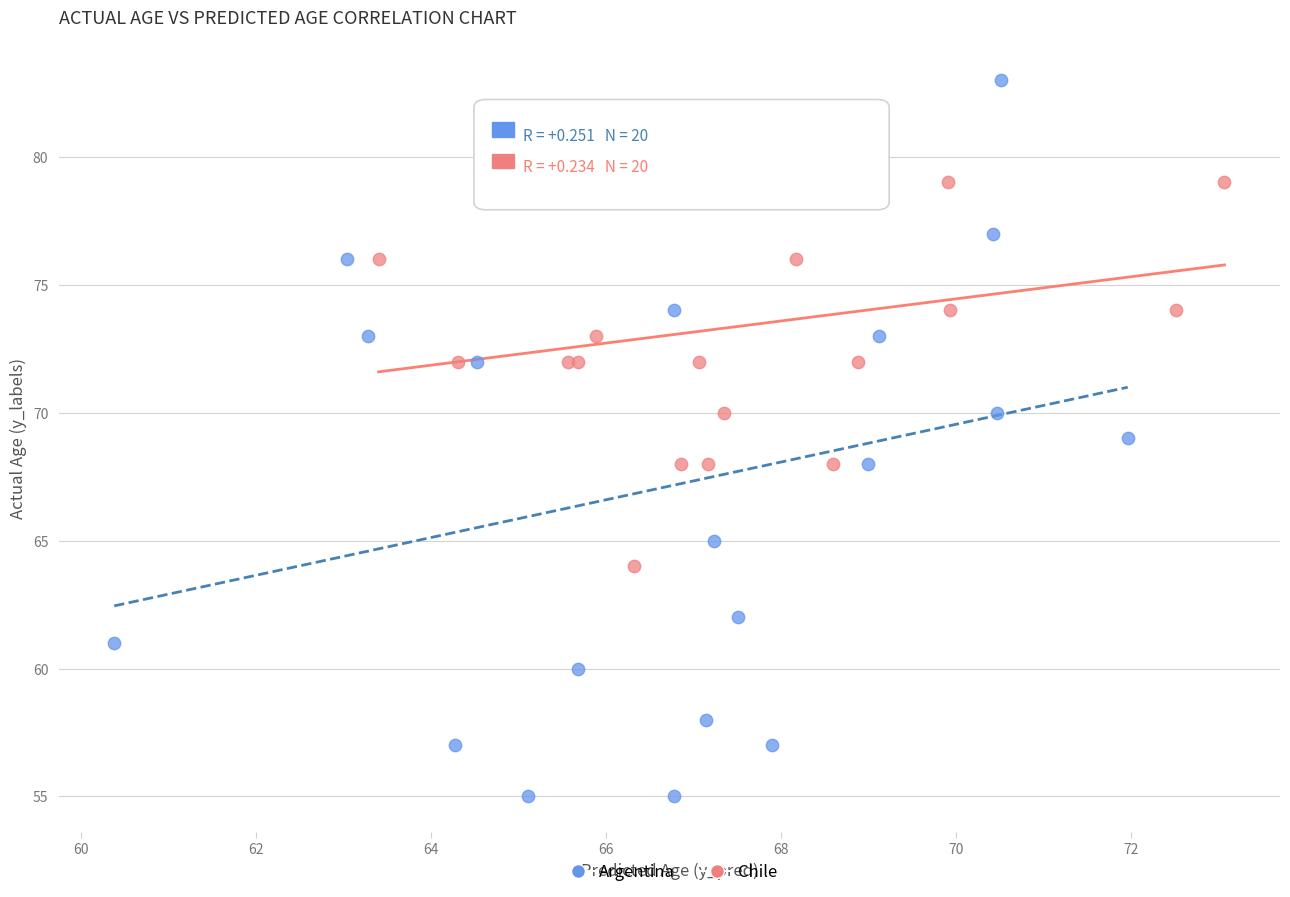

Which series has the widest spread of Y values?

Argentina